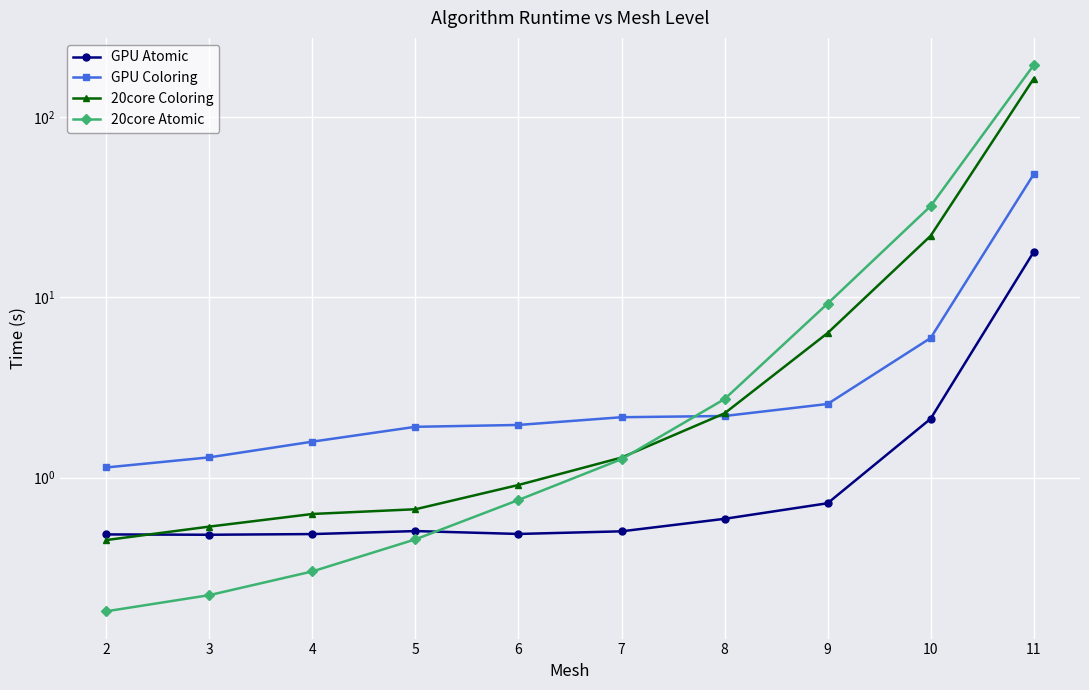

Between 6 and 8, which series saw the biggest shift?

20core Atomic